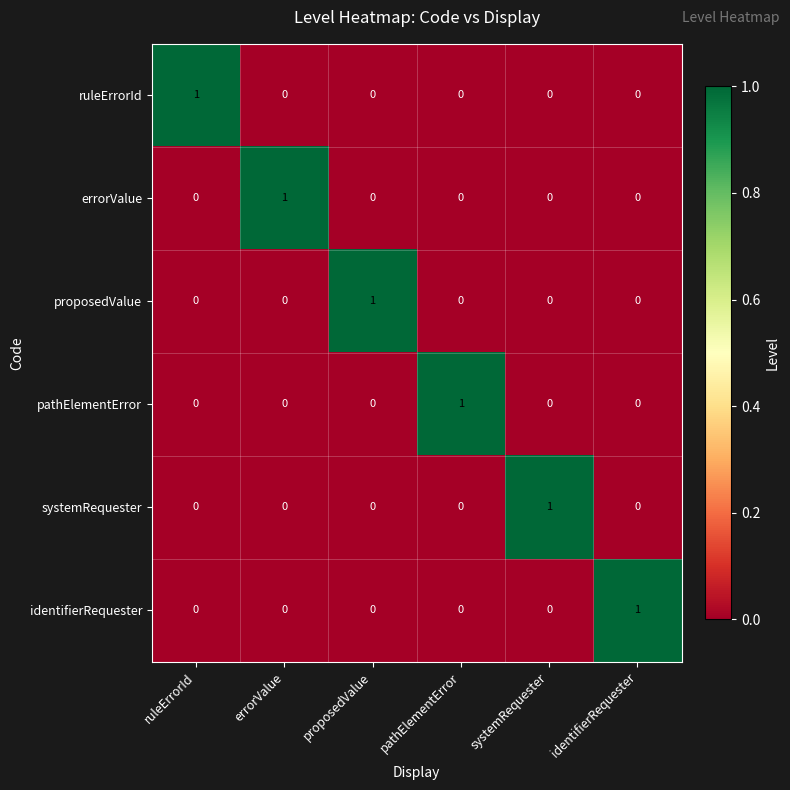

How many data points does each series have?

6